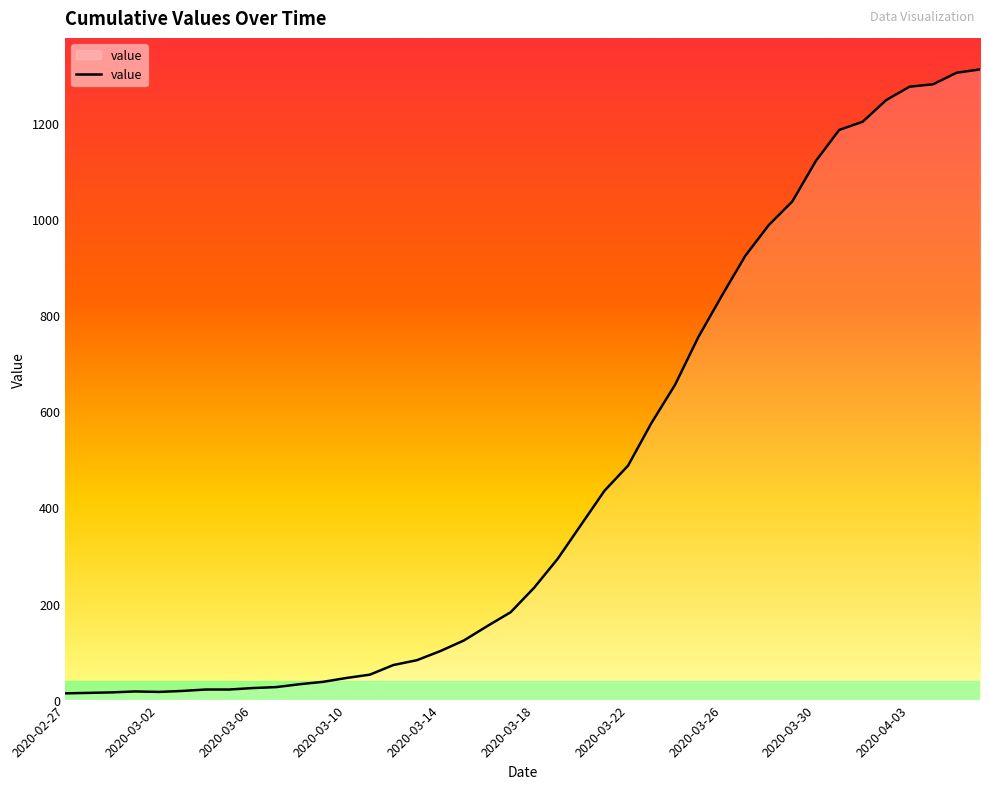

What is the maximum value shown in the chart?

1312